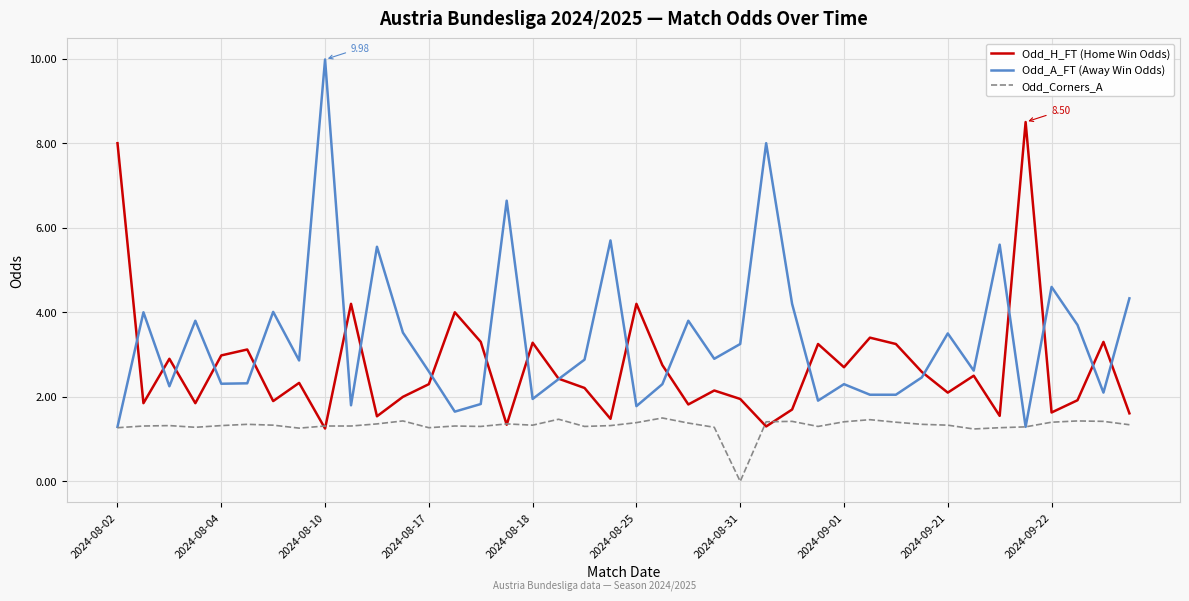

List the series in order of their peak value, highest first.

Odd_A_FT (Away Win Odds), Odd_H_FT (Home Win Odds), Odd_Corners_A